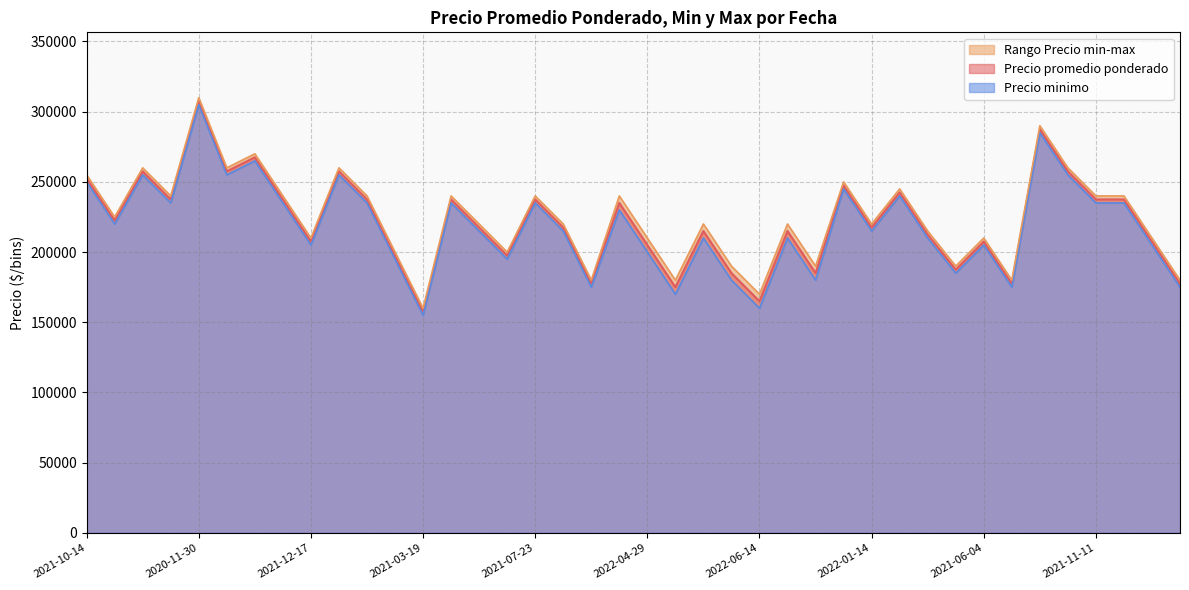

How many values in the Precio minimo series exceed 215000?

19